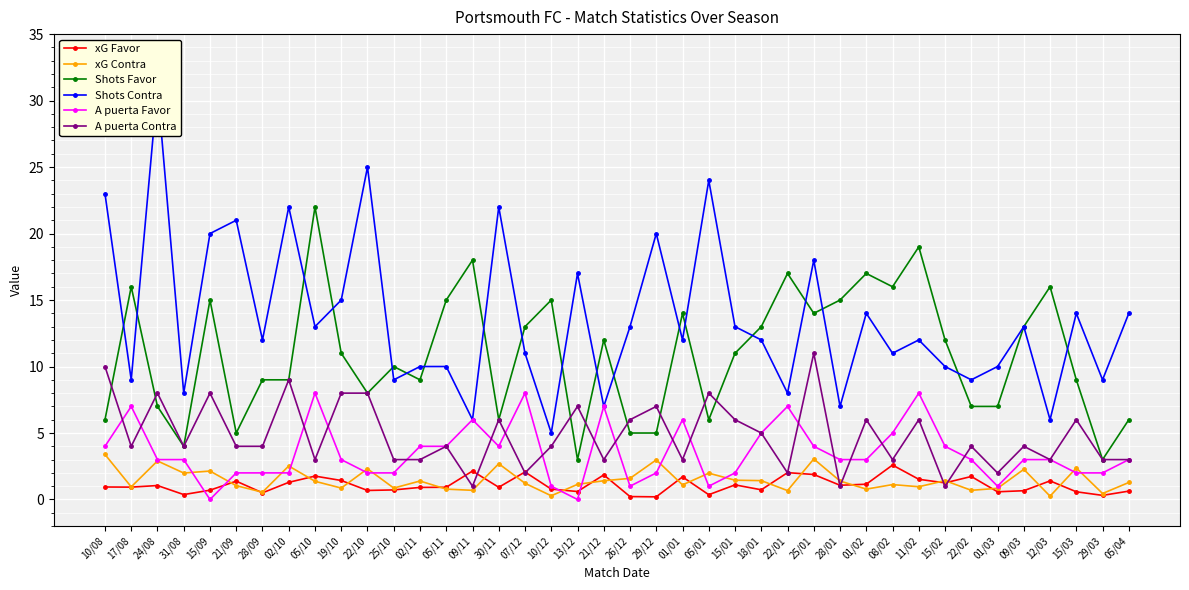

What is the sum of the xG Contra values at 02/11 and 15/09?

3.5